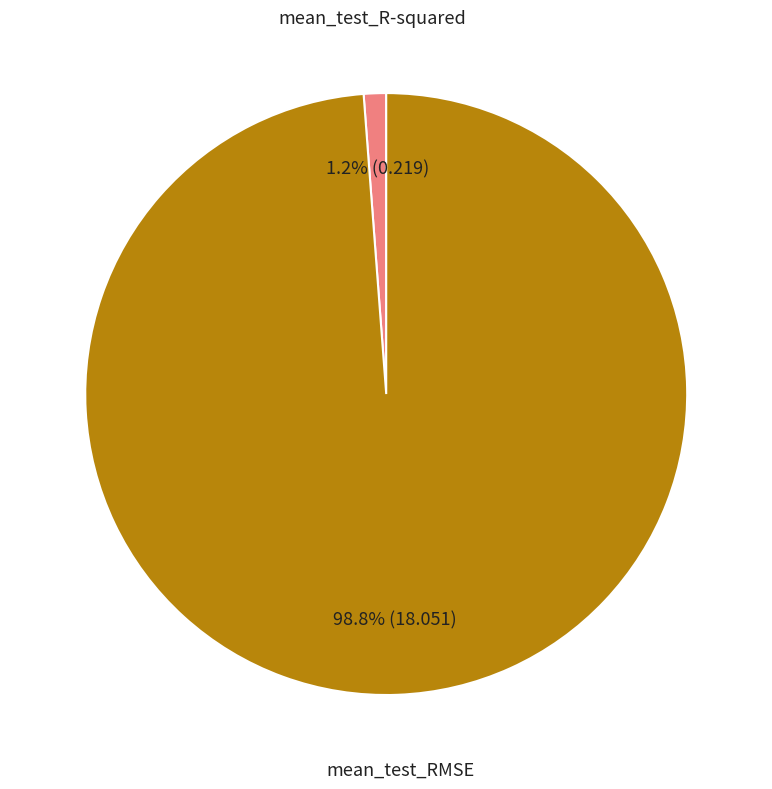

To the nearest percent, what is the difference between the mean_test_RMSE and mean_test_R-squared slice percentages?

98%